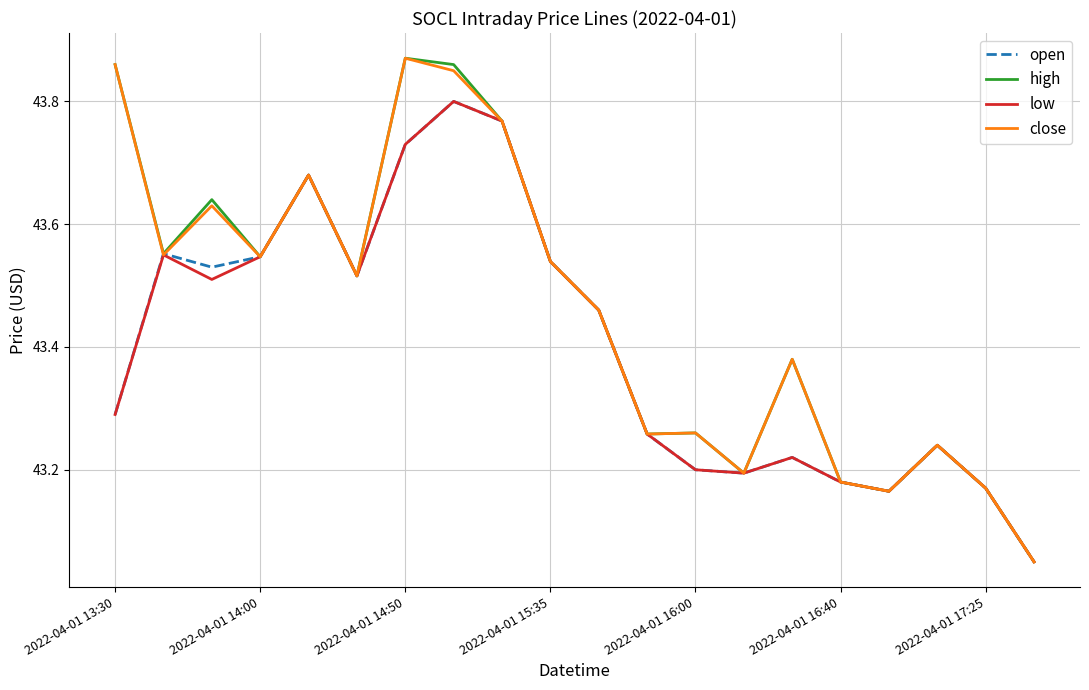

What is the label of the 20th point from the right?

2022-04-01 13:30